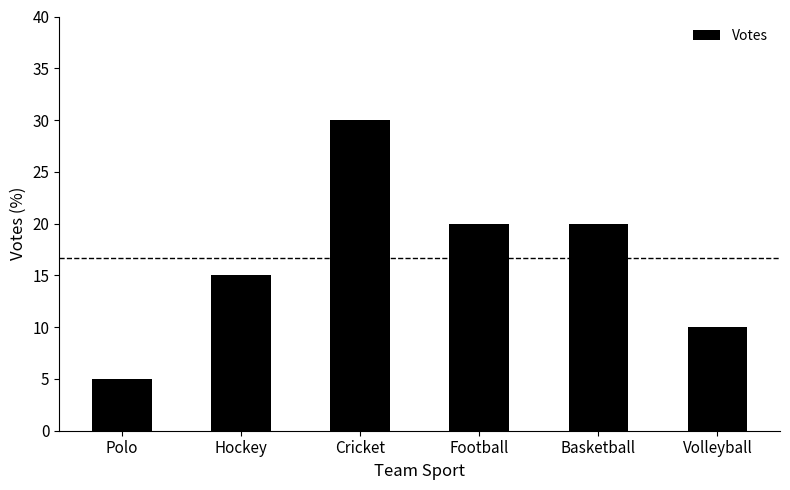

The value at Volleyball is 14. True or false?

False